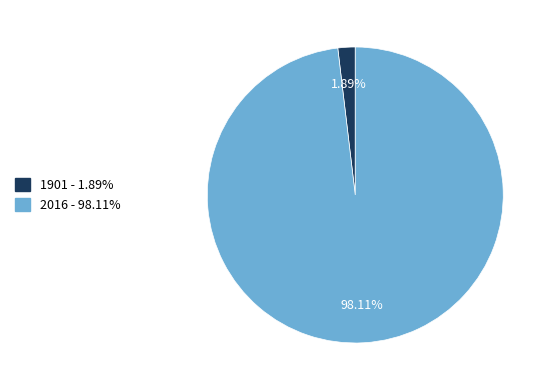

Between 1901 and 2016, which is larger?

2016